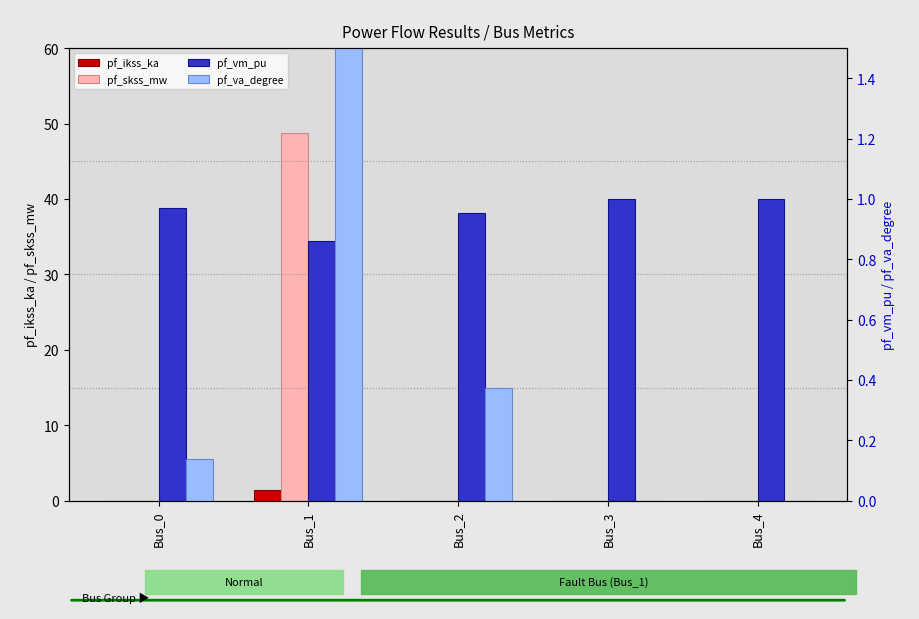

The pf_ikss_ka series shows 0.7 at Bus_0. True or false?

False